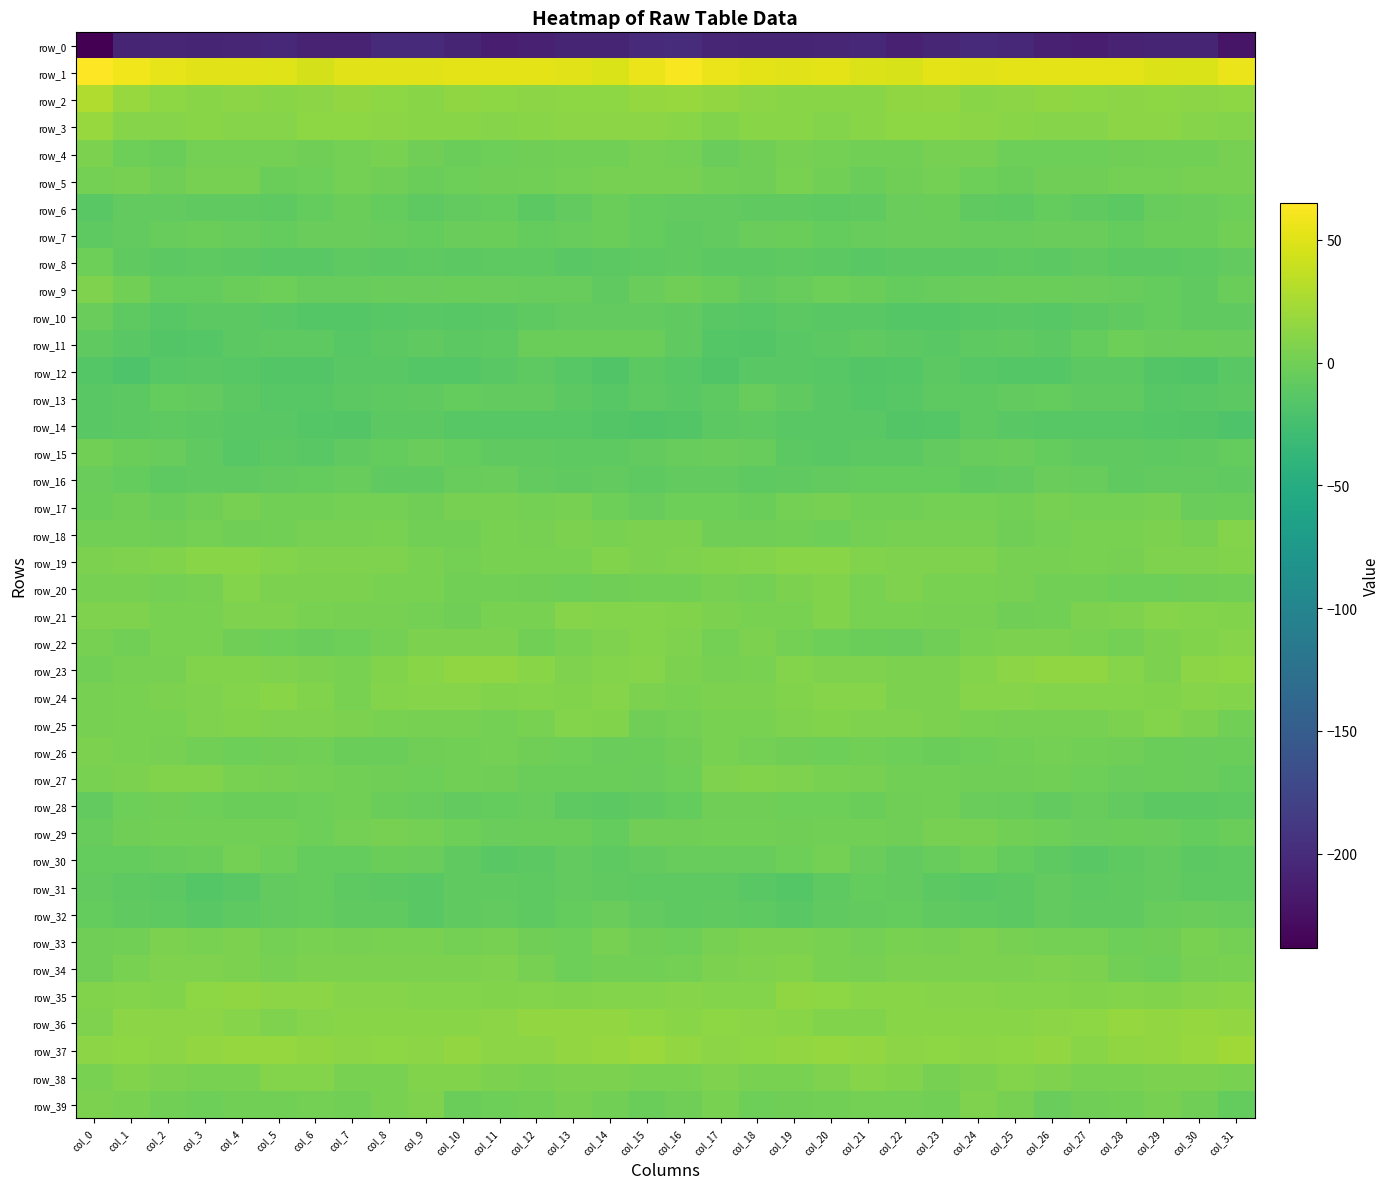

What value does the row_29 series have at col_8?

3.1